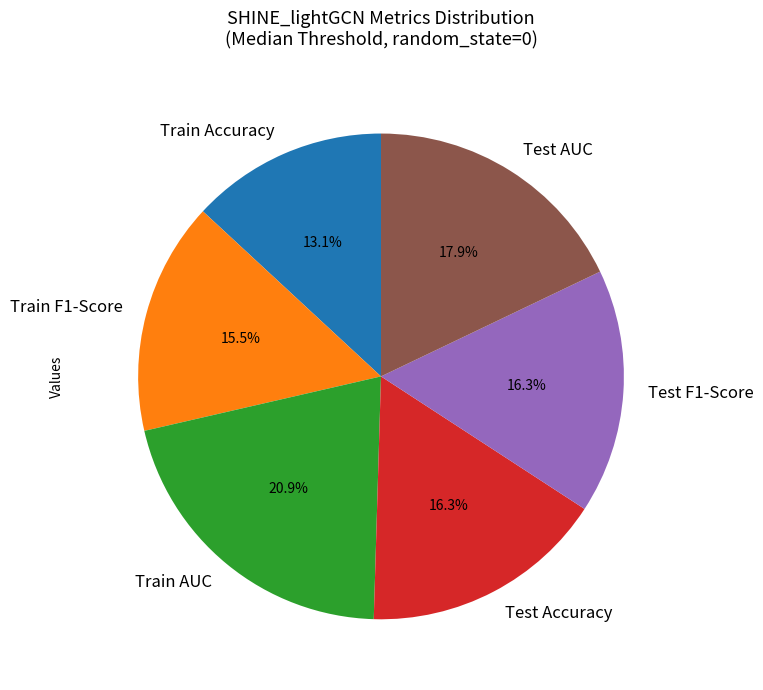

Does Test Accuracy account for over 50% of the chart?

No